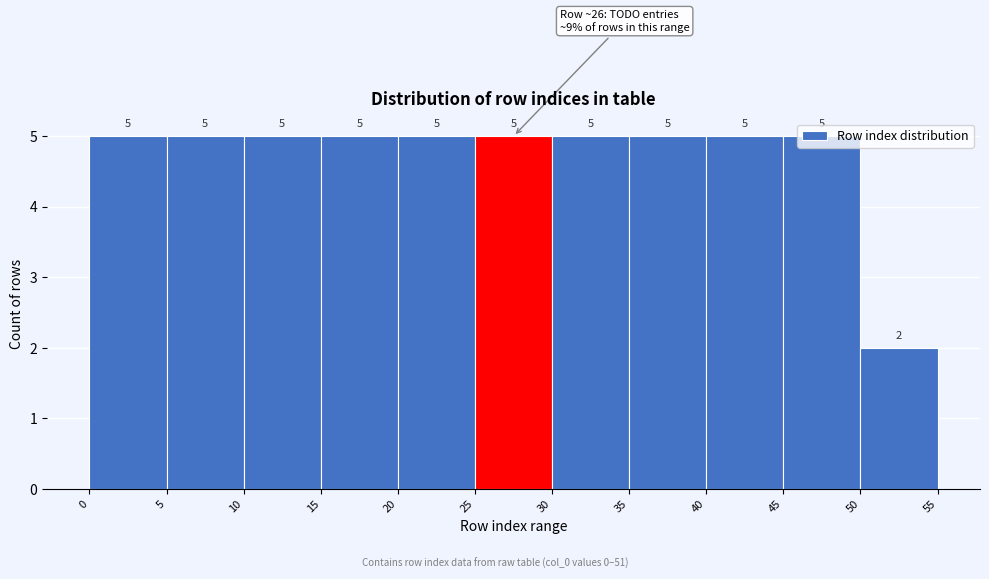

Reading left to right, list every bar in this chart as the range it spans on the x-axis followed by its height.

0 to 5: 5
5 to 10: 5
10 to 15: 5
15 to 20: 5
20 to 25: 5
25 to 30: 5
30 to 35: 5
35 to 40: 5
40 to 45: 5
45 to 50: 5
50 to 55: 2